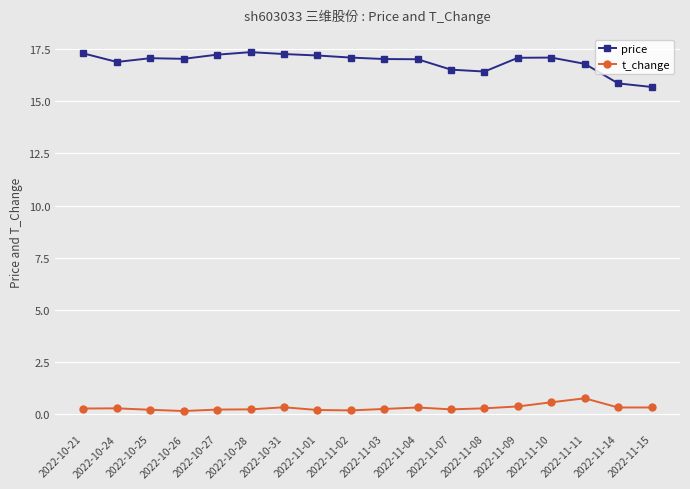

Rank the series at 2022-11-15 from lowest to highest value.

t_change, price